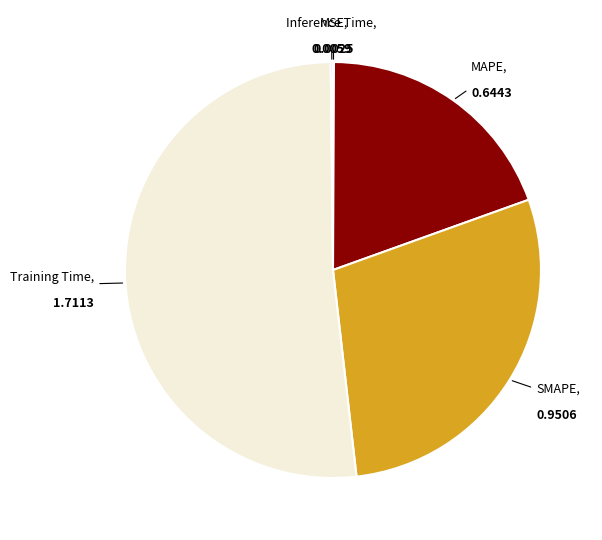

Which slice is the largest?

Training Time